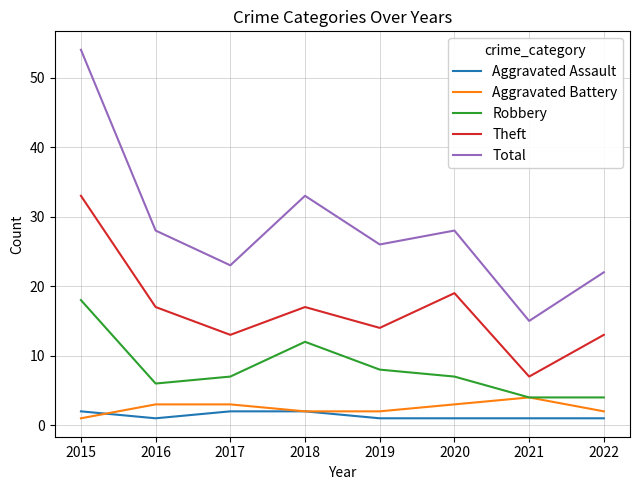

Which category has the highest value in the Theft series?

2015